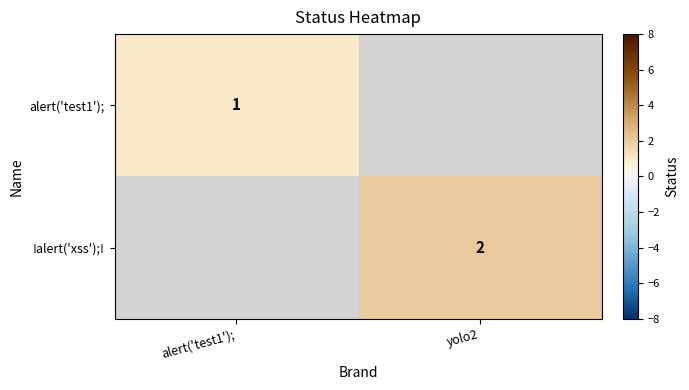

True or false: !alert('xss');! has a value of 2 at yolo2.

True